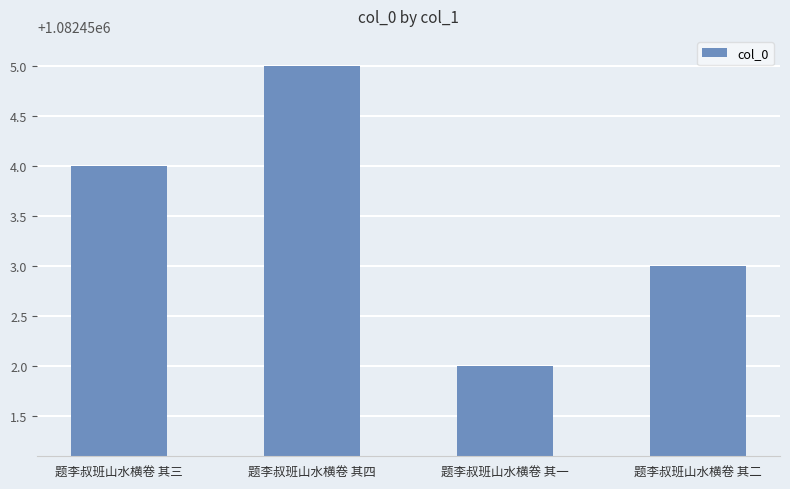

How many categories are shown in the chart?

4